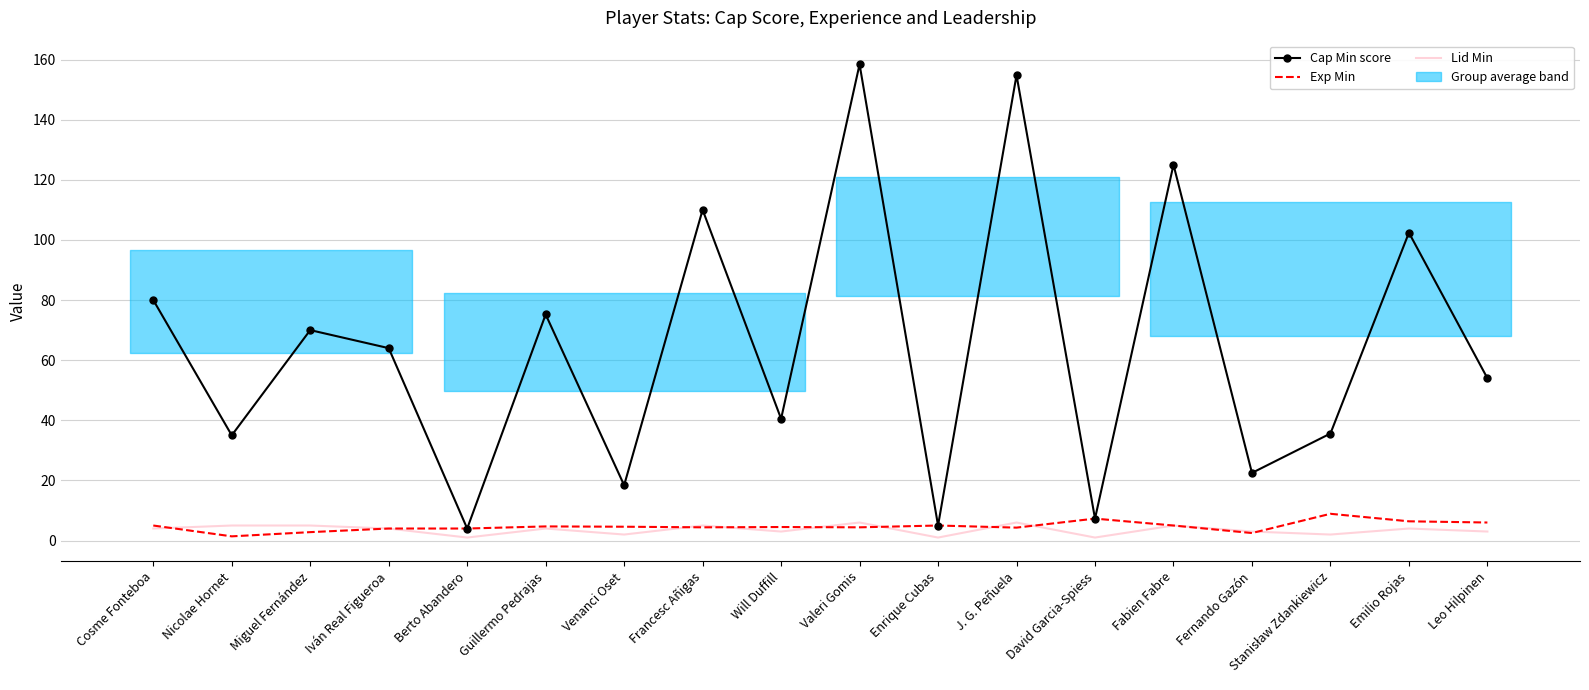

Which category has the lowest value across all series?

Berto Abandero